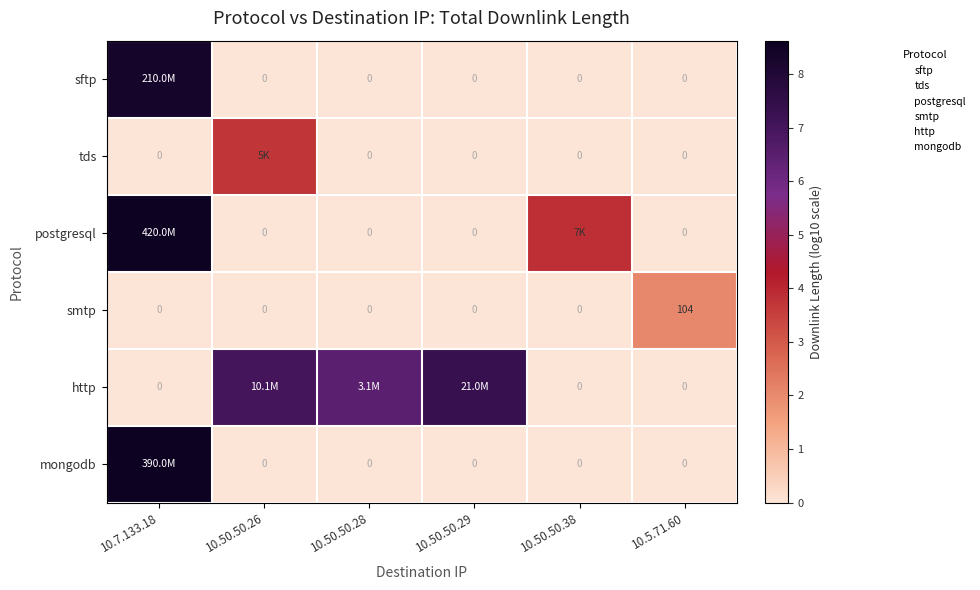

Which series has the largest range (max minus min)?

postgresql